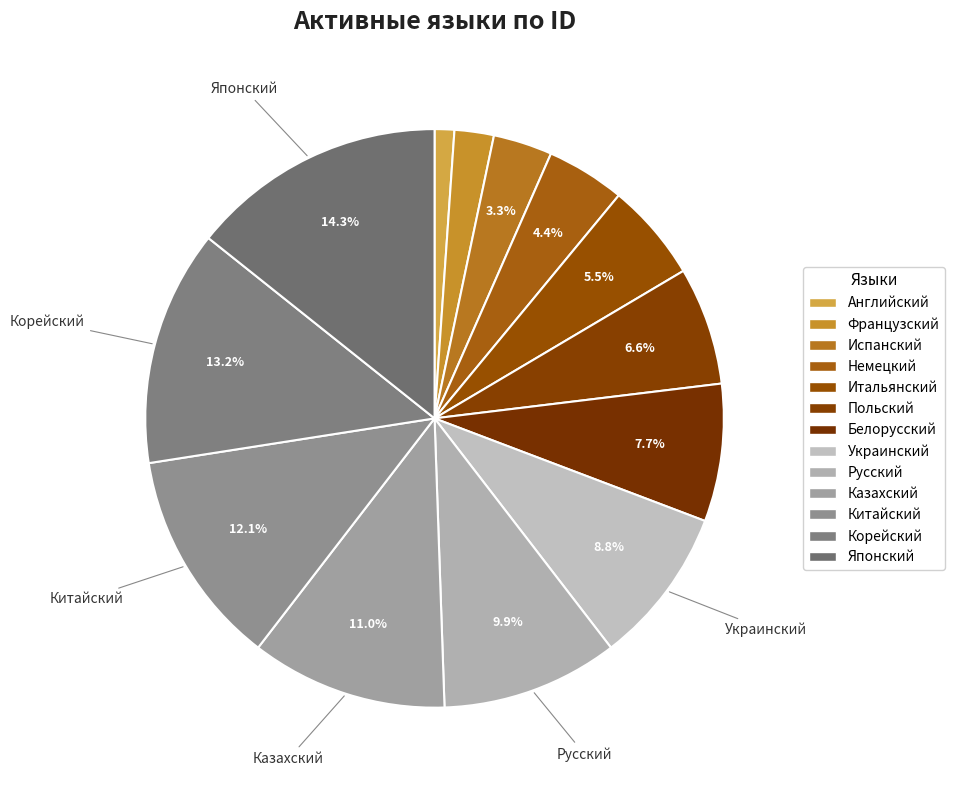

What percentage is NOT represented by Белорусский?

92.3%